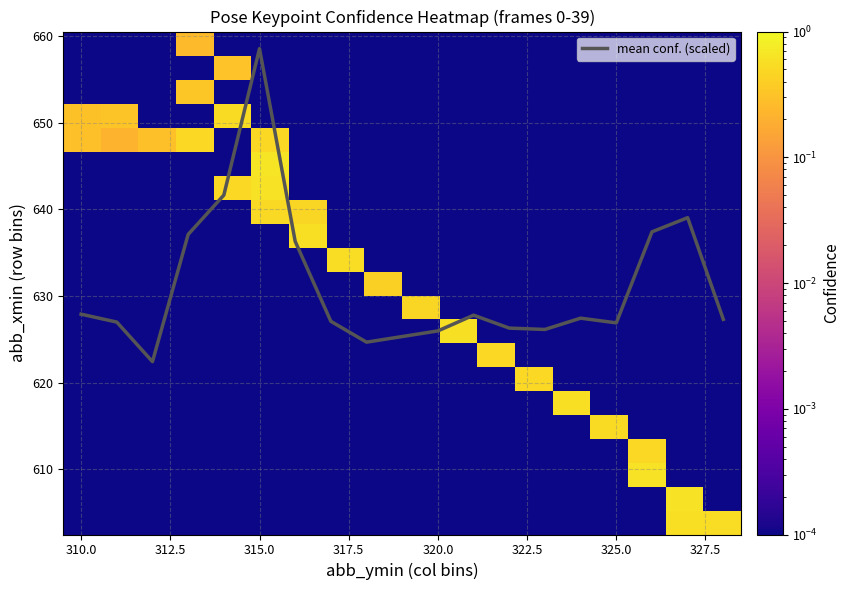

What is the maximum value for mean conf. (scaled)?

658.5